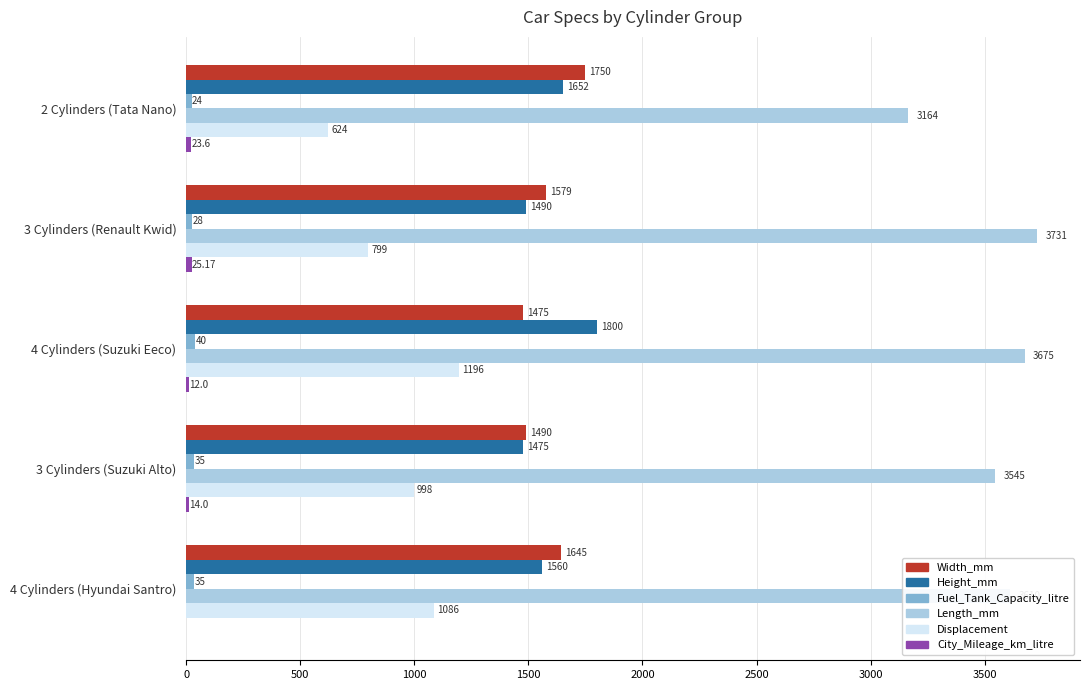

What is the total value across all series at 4 Cylinders (Hyundai Santro)?

7936.0